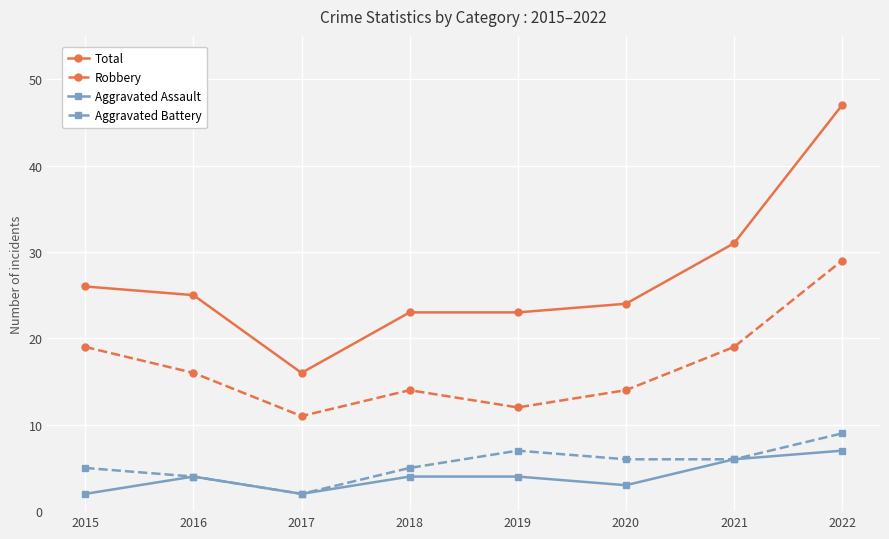

What is the total value across all series at 2020?

47